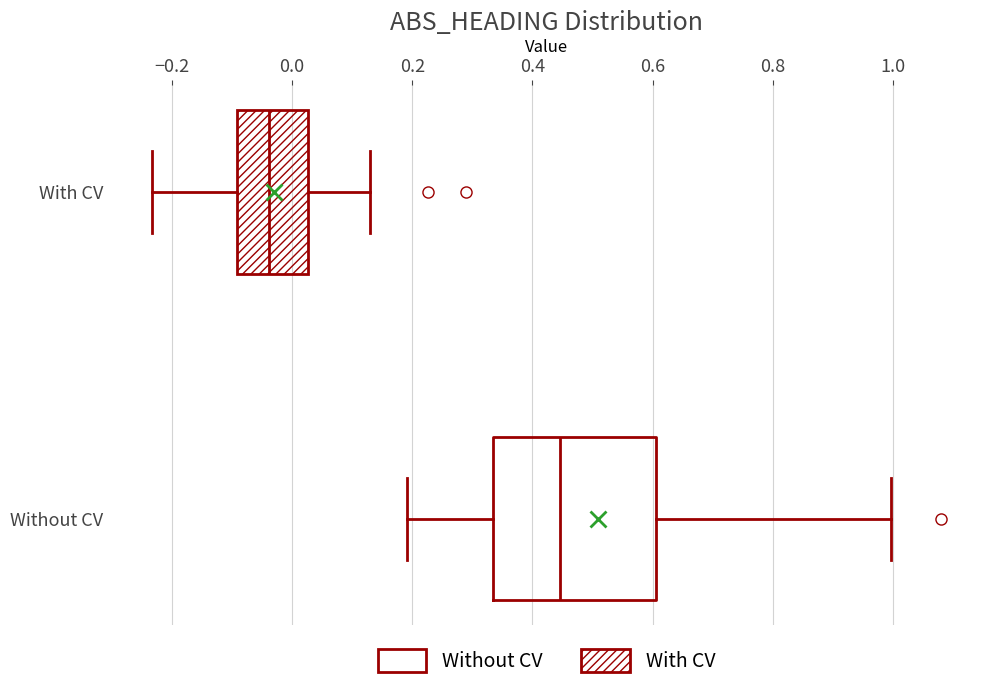

Reading bottom to top, read every box against the x-axis: the position of its median line, the range the box covers, and the ends of its whiskers. The values are not printed on the chart, so give them approximately, as read against the axis.

Without CV: median 0.44, box 0.34 to 0.60, whiskers 0.20 to 1.00
With CV: median -0.04, box -0.10 to 0.02, whiskers -0.24 to 0.12